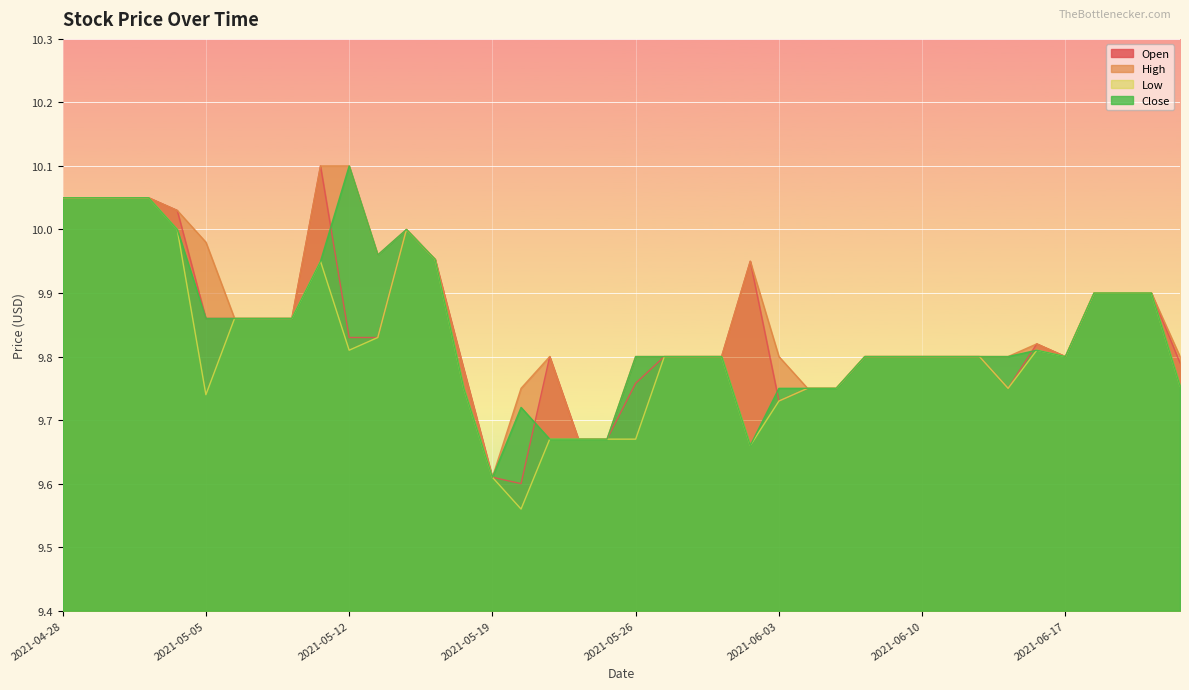

True or false: High and Close cross at least once.

False